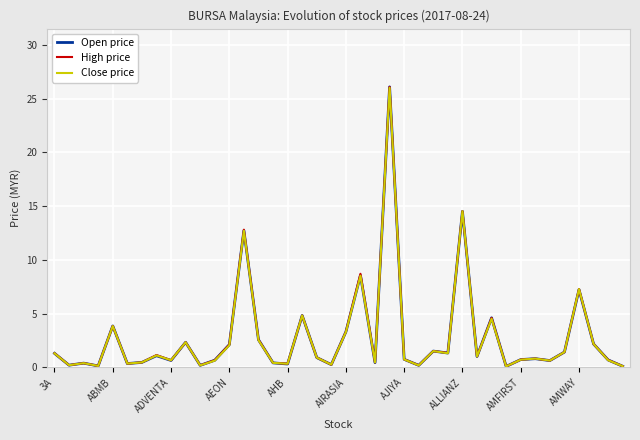

Rank the series by their average value, from highest to lowest.

High price, Open price, Close price